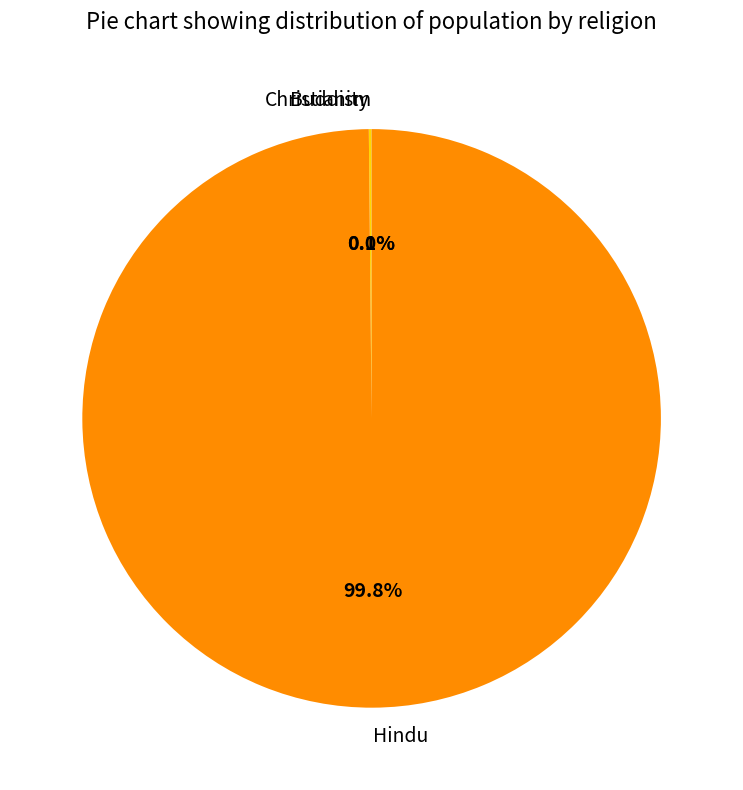

Which slice represents more than half of the pie?

Hindu